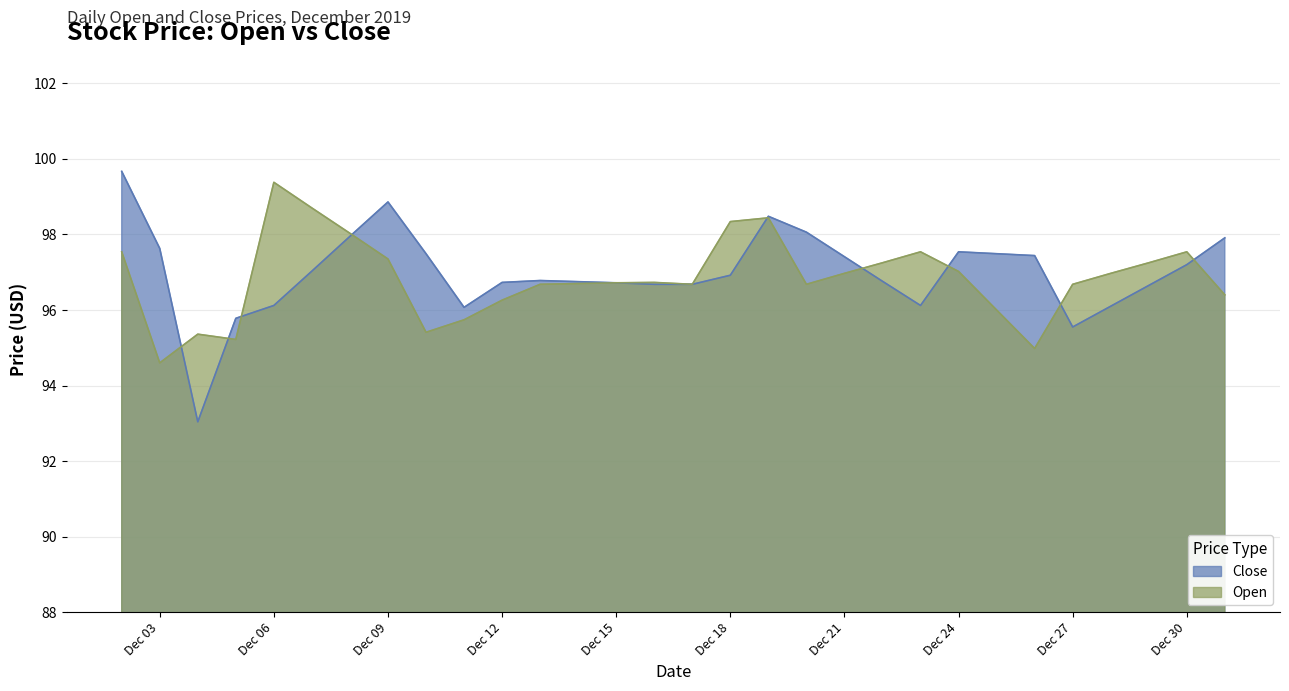

Where is Open nearest to the value 96?

2019-12-25